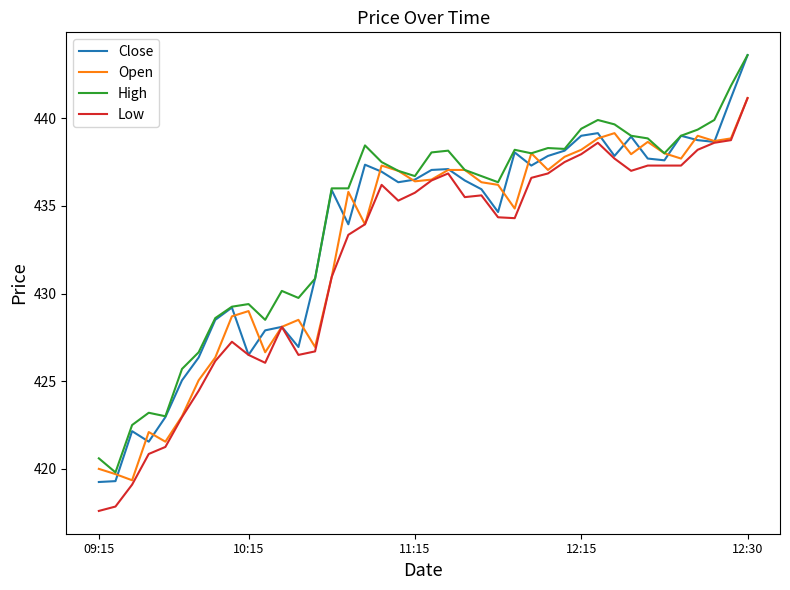

True or false: Low and High cross at least once.

False